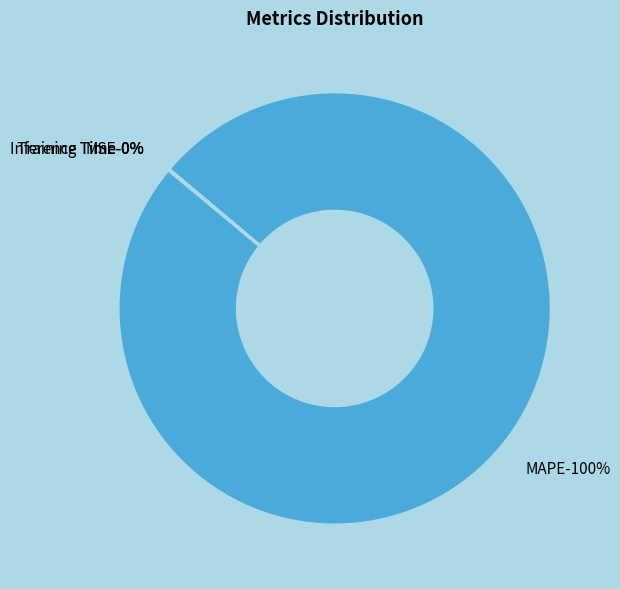

True or false: Training Time accounts for 1% of the total.

False